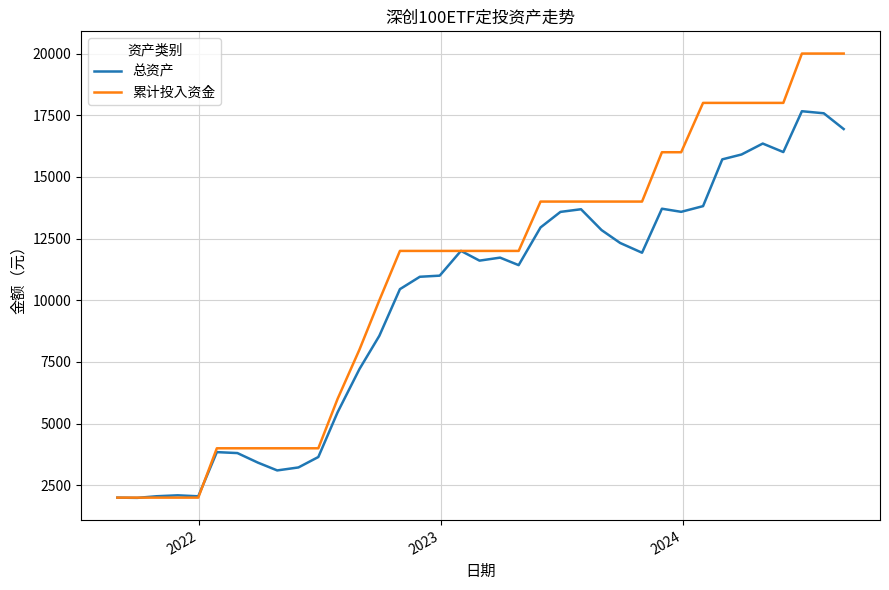

What is the maximum value shown in the chart?

20000.0